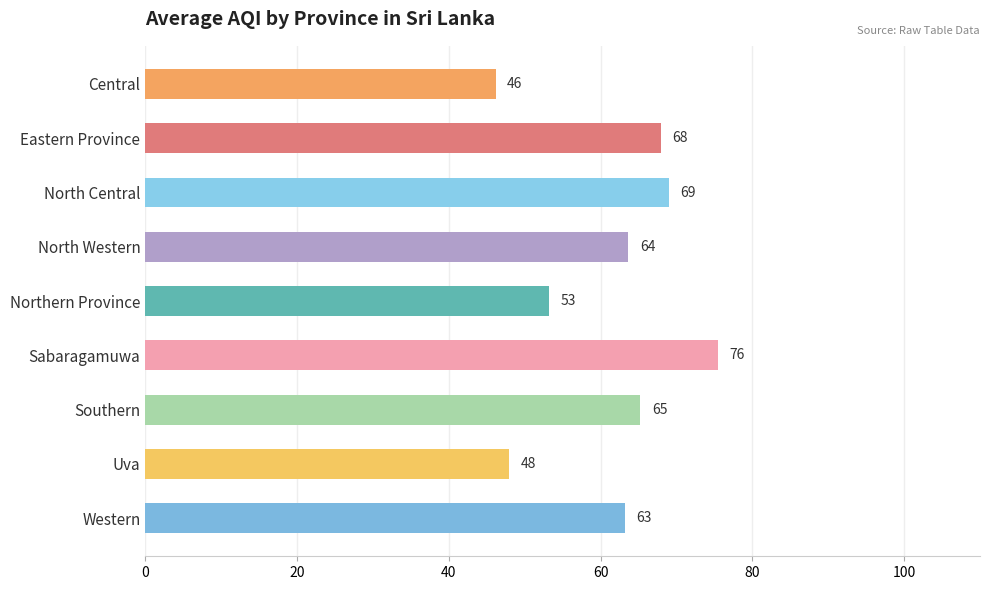

Rank the categories by value from highest to lowest.

Sabaragamuwa, North Central, Eastern Province, Southern, North Western, Western, Northern Province, Uva, Central